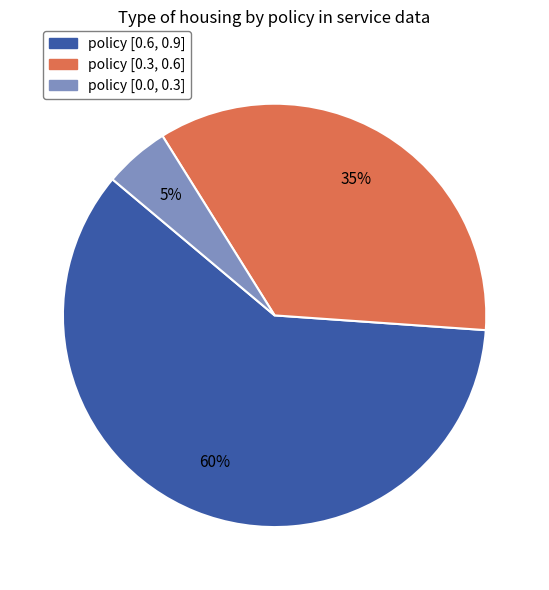

What is the ratio of the value at policy [0.6, 0.9] to the value at policy [0.3, 0.6]?

1.7